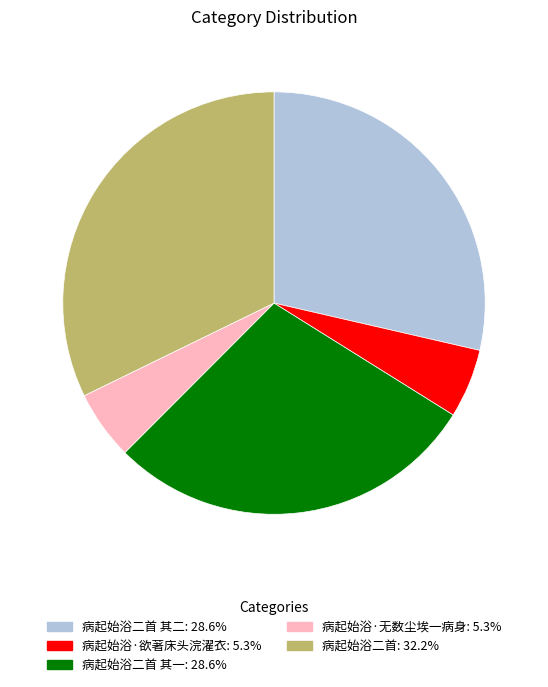

Is there a majority slice in this chart?

No